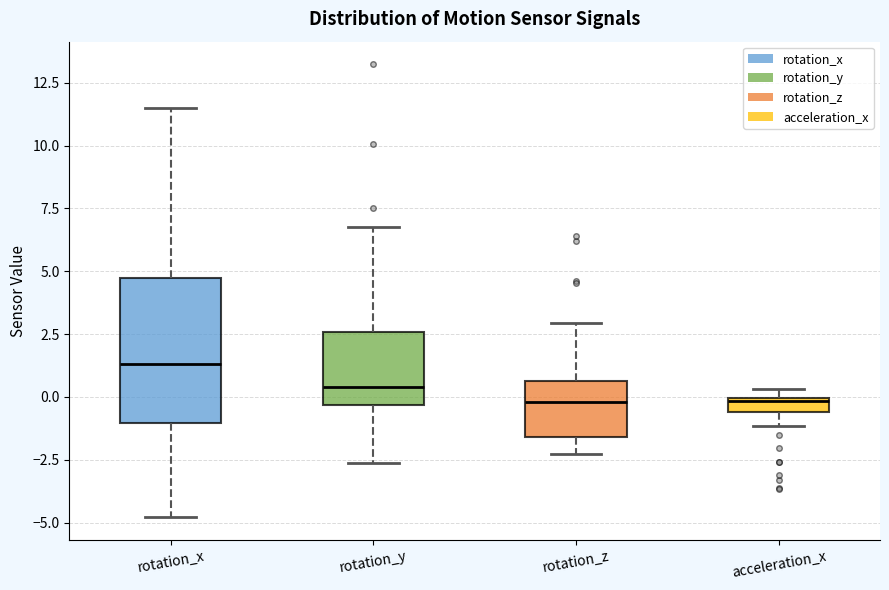

Which box is the tallest, from its lower edge to its upper edge?

rotation_x